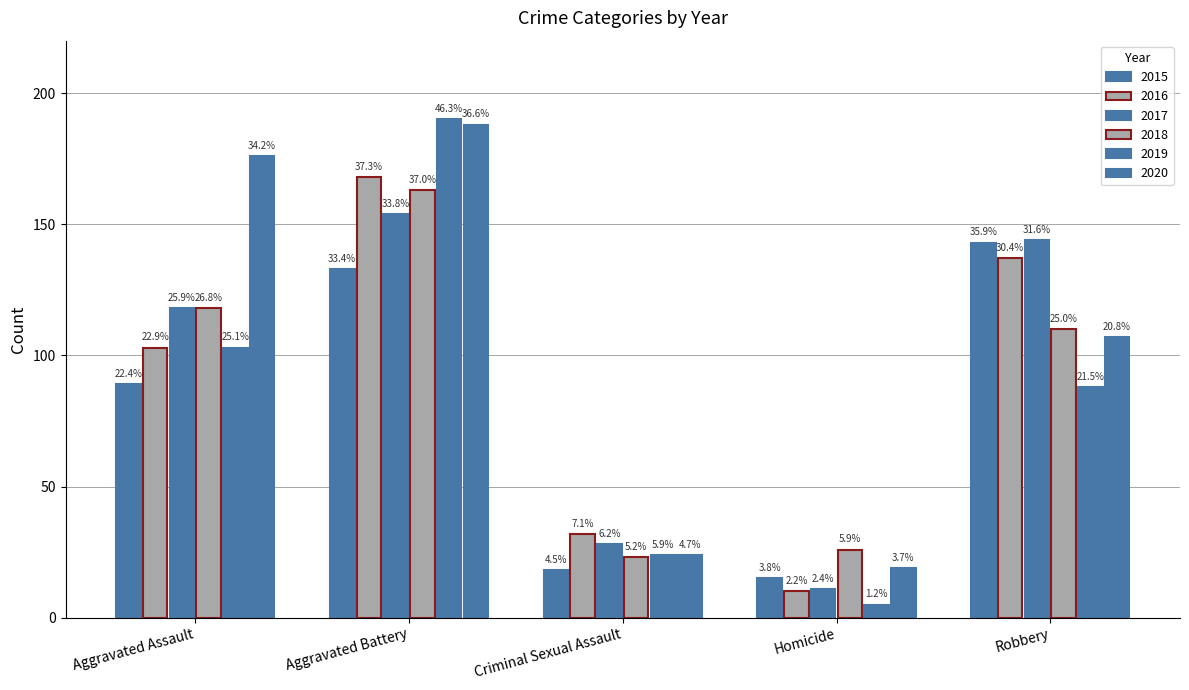

What is the average value of the 2016 series?

90